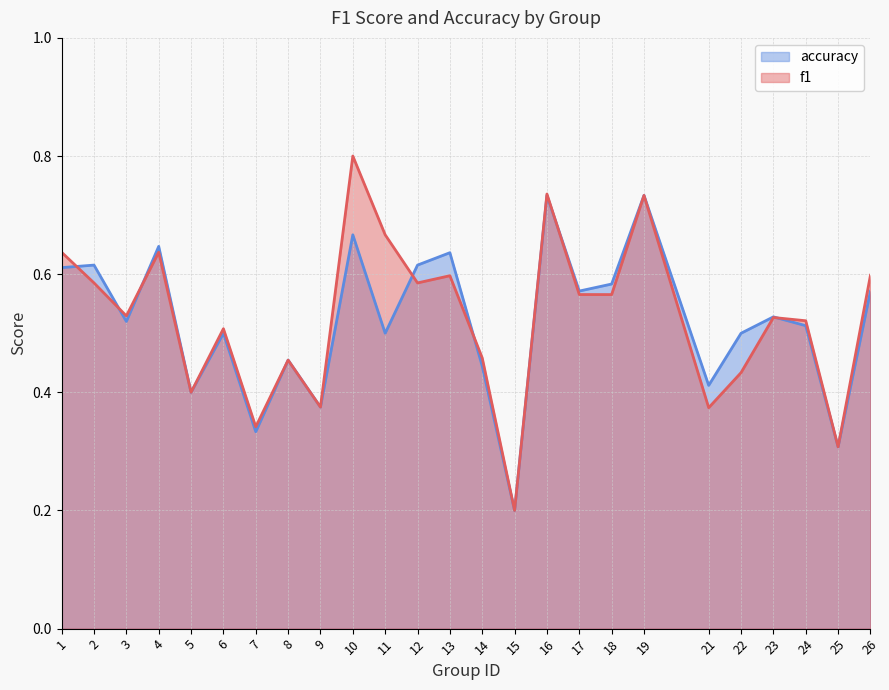

What is the lowest value of the accuracy series?

0.2